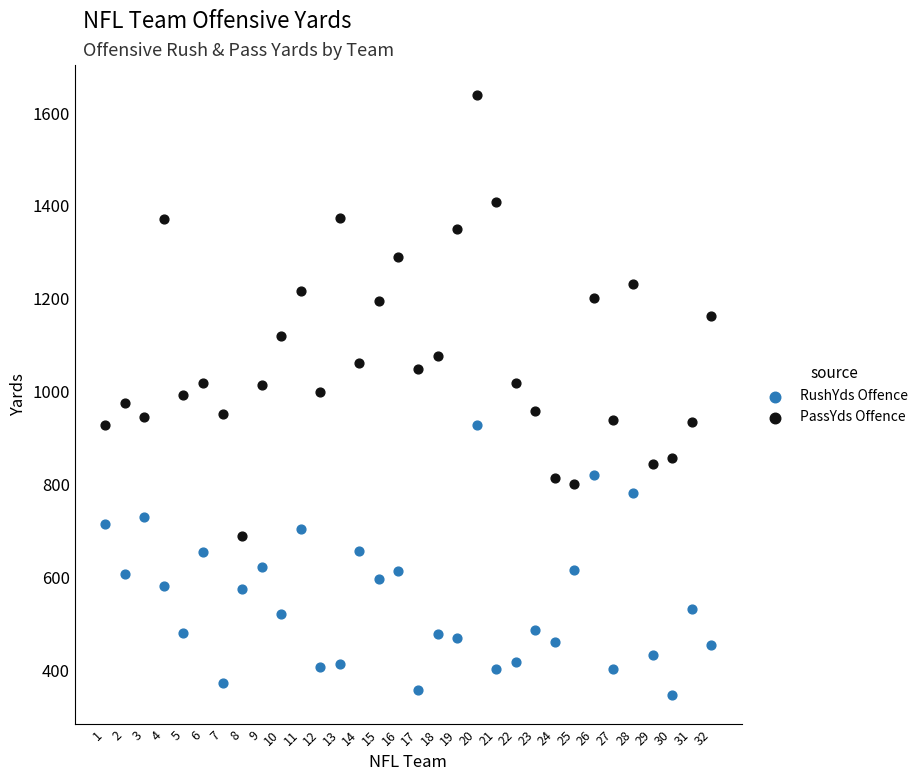

Which series has the largest Y range (max minus min)?

PassYds Offence